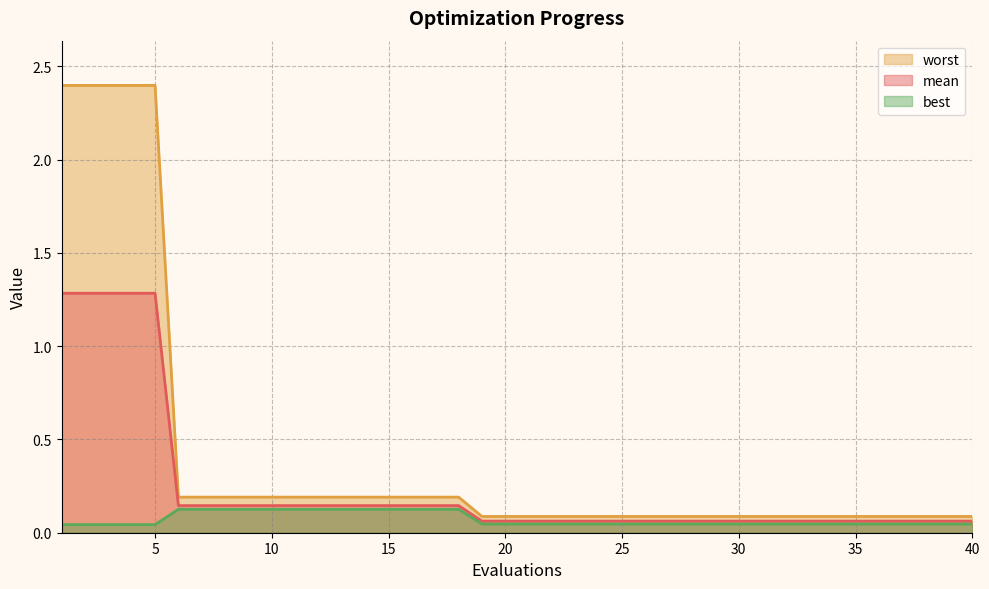

True or false: worst and mean intersect in this chart.

False